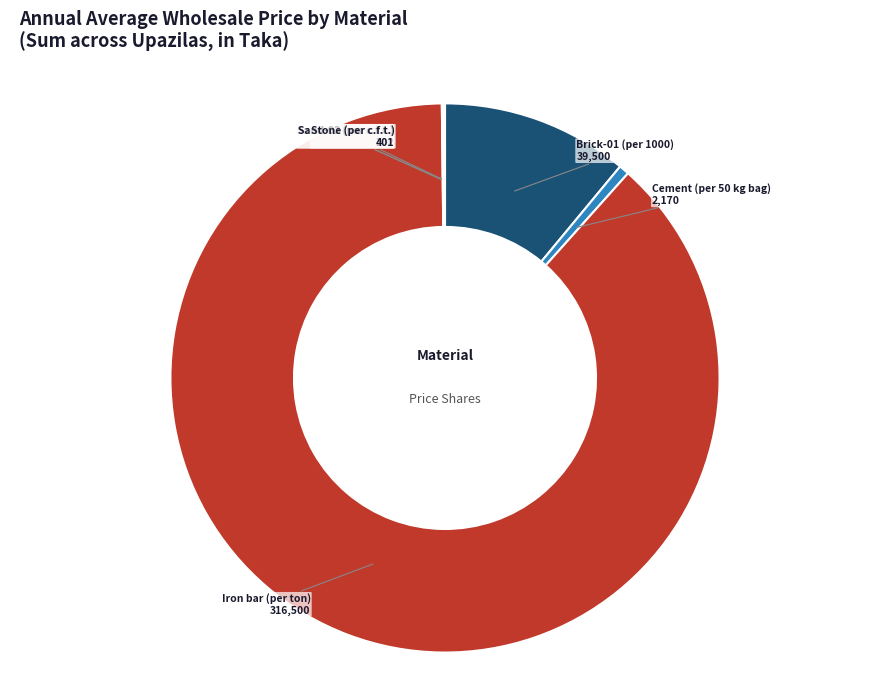

What is the majority slice?

Iron bar (per ton)